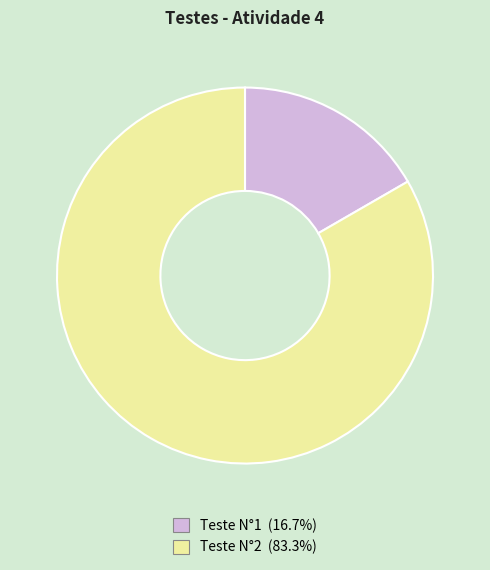

Combined, do Teste N°2 and Teste N°1 account for over 50%?

Yes